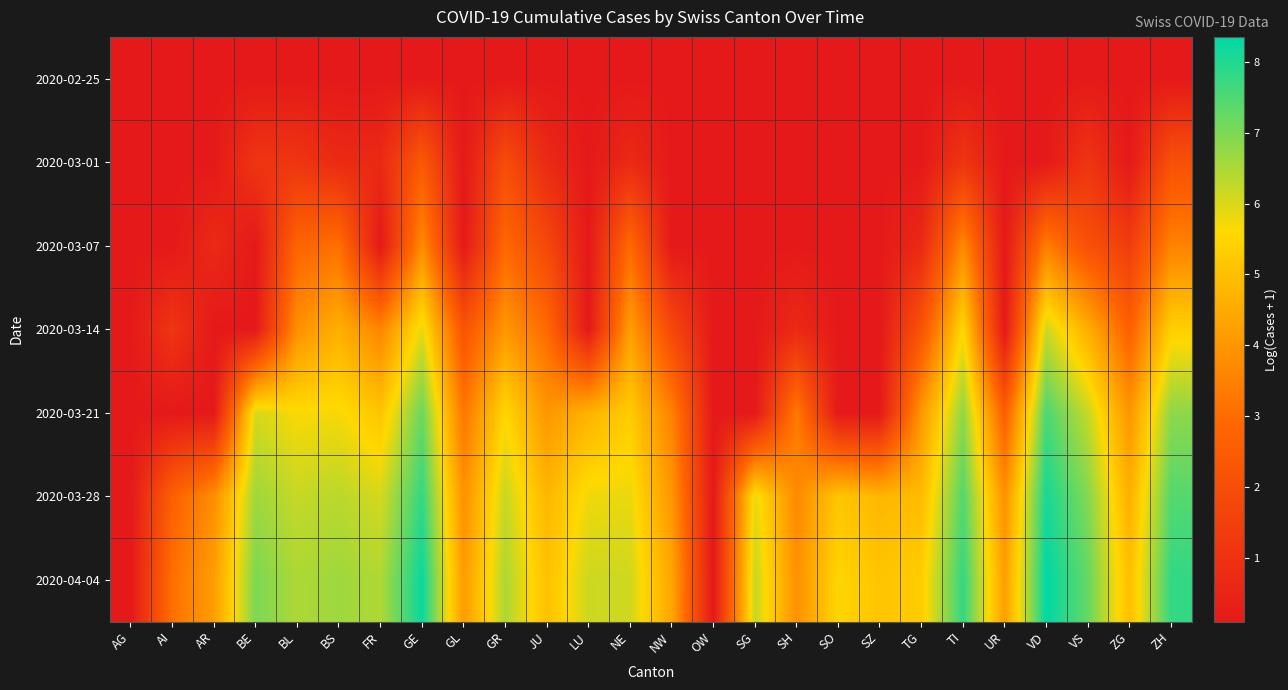

Reading left to right, transcribe all the data shown in this chart.

2020-02-25: AG=0.1	AI=0.1	AR=0.1	BE=0.1	BL=0.1	BS=0.1	FR=0.1	GE=0.1	GL=0.1	GR=0.1	JU=0.1	LU=0.1	NE=0.1	NW=0.1	OW=0.1	SG=0.1	SH=0.1	SO=0.1	SZ=0.1	TG=0.1	TI=0.1	UR=0.1	VD=0.1	VS=0.1	ZG=0.1	ZH=0.1
2020-03-01: AG=0.1	AI=0.1	AR=0.1	BE=1.1	BL=1.1	BS=0.7	FR=0.7	GE=2.4	GL=0.1	GR=1.9	JU=0.7	LU=0.1	NE=0.7	NW=0.1	OW=0.1	SG=0.1	SH=0.1	SO=0.1	SZ=0.1	TG=0.1	TI=1.1	UR=0.1	VD=0.1	VS=1.1	ZG=0.1	ZH=2.1
2020-03-07: AG=0.1	AI=0.1	AR=0.7	BE=0.1	BL=2.8	BS=3.1	FR=0.1	GE=3.8	GL=0.1	GR=2.9	JU=1.8	LU=0.1	NE=2.9	NW=0.1	OW=0.1	SG=0.1	SH=0.1	SO=0.1	SZ=0.1	TG=0.7	TI=3.7	UR=0.1	VD=3.4	VS=2.1	ZG=1.4	ZH=3.6
2020-03-14: AG=0.1	AI=1.1	AR=0.1	BE=0.1	BL=3.9	BS=4.6	FR=3.6	GE=5.9	GL=2.2	GR=4.0	JU=2.9	LU=0.1	NE=4.2	NW=1.8	OW=0.1	SG=0.1	SH=0.7	SO=0.1	SZ=0.1	TG=2.2	TI=5.6	UR=0.1	VD=6.2	VS=4.6	ZG=2.6	ZH=5.4
2020-03-21: AG=0.1	AI=0.1	AR=0.1	BE=6.0	BL=5.6	BS=5.7	FR=5.1	GE=7.2	GL=3.3	GR=5.6	JU=4.0	LU=4.7	NE=5.3	NW=3.5	OW=0.1	SG=0.1	SH=3.4	SO=0.1	SZ=0.1	TG=4.1	TI=6.8	UR=2.6	VD=7.5	VS=6.2	ZG=4.0	ZH=6.8
2020-03-28: AG=0.1	AI=2.6	AR=3.8	BE=6.6	BL=6.2	BS=6.3	FR=6.0	GE=7.8	GL=3.9	GR=6.2	JU=4.8	LU=5.8	NE=5.8	NW=4.0	OW=0.1	SG=5.8	SH=3.7	SO=5.2	SZ=4.8	TG=4.9	TI=7.5	UR=3.9	VD=8.1	VS=6.9	ZG=4.6	ZH=7.4
2020-04-04: AG=0.1	AI=3.1	AR=4.2	BE=7.0	BL=6.5	BS=6.6	FR=6.5	GE=8.2	GL=4.1	GR=6.5	JU=5.0	LU=6.2	NE=6.1	NW=4.4	OW=0.1	SG=6.2	SH=3.9	SO=5.5	SZ=5.1	TG=5.3	TI=7.8	UR=4.2	VD=8.4	VS=7.3	ZG=5.0	ZH=7.8